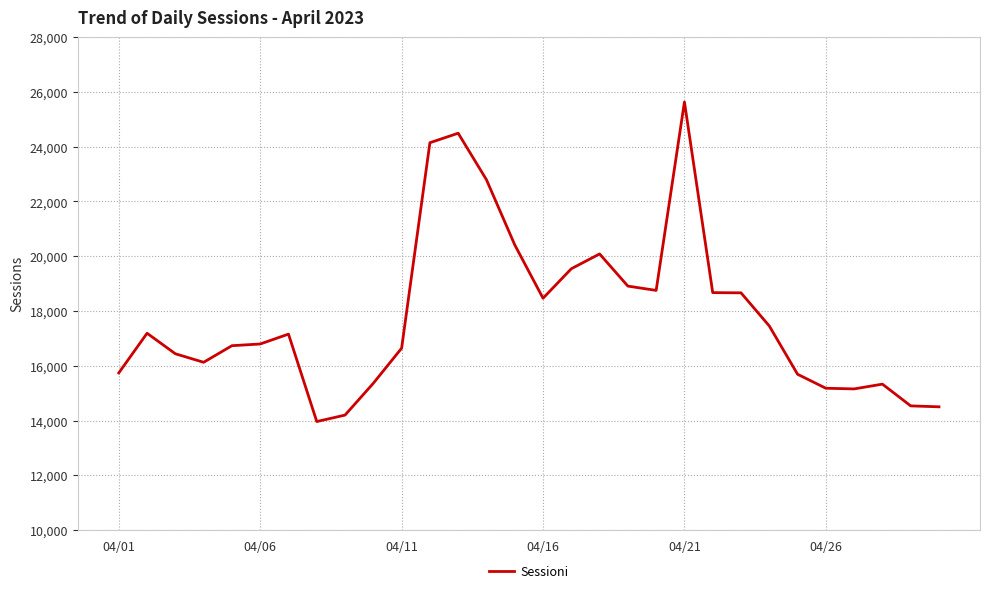

What is the smallest value displayed?

13964